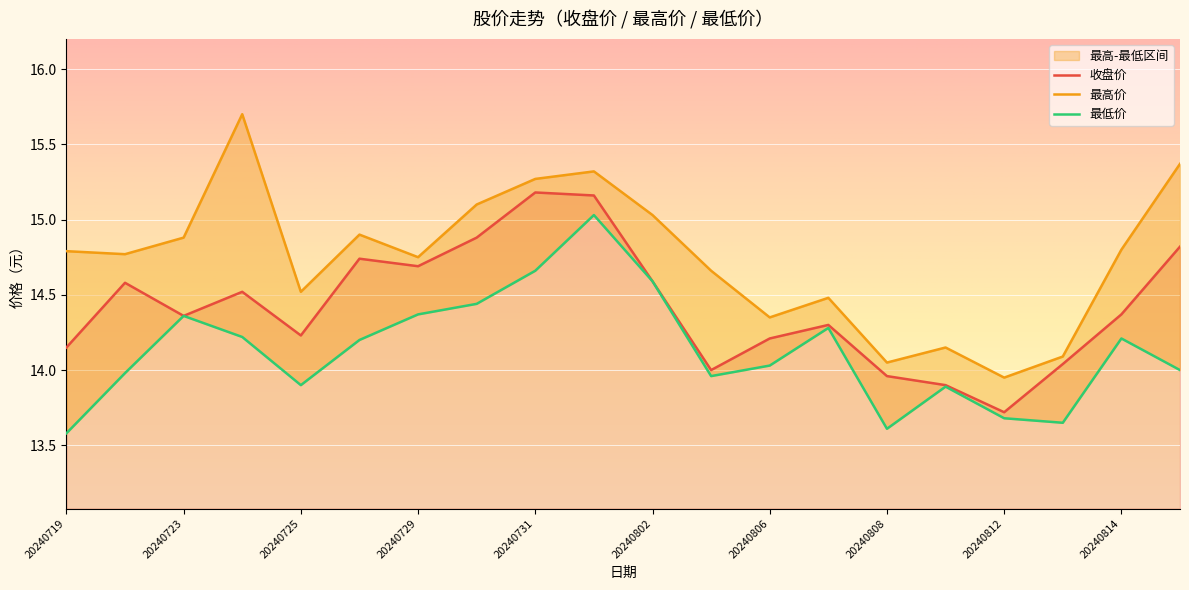

What value does the 收盘价 series have at 20240726?

14.7